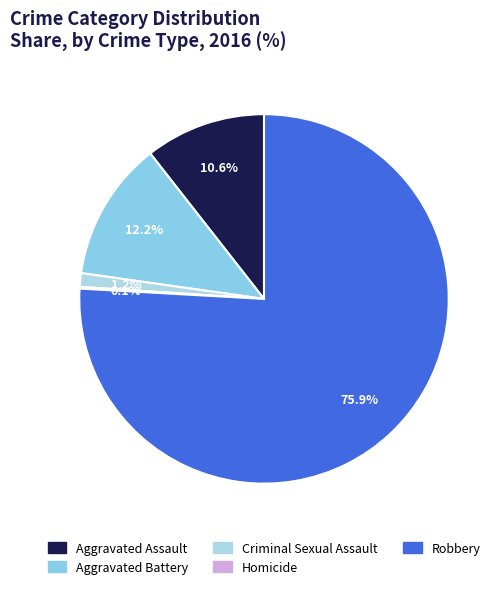

Which category has the smallest portion of the pie?

Homicide